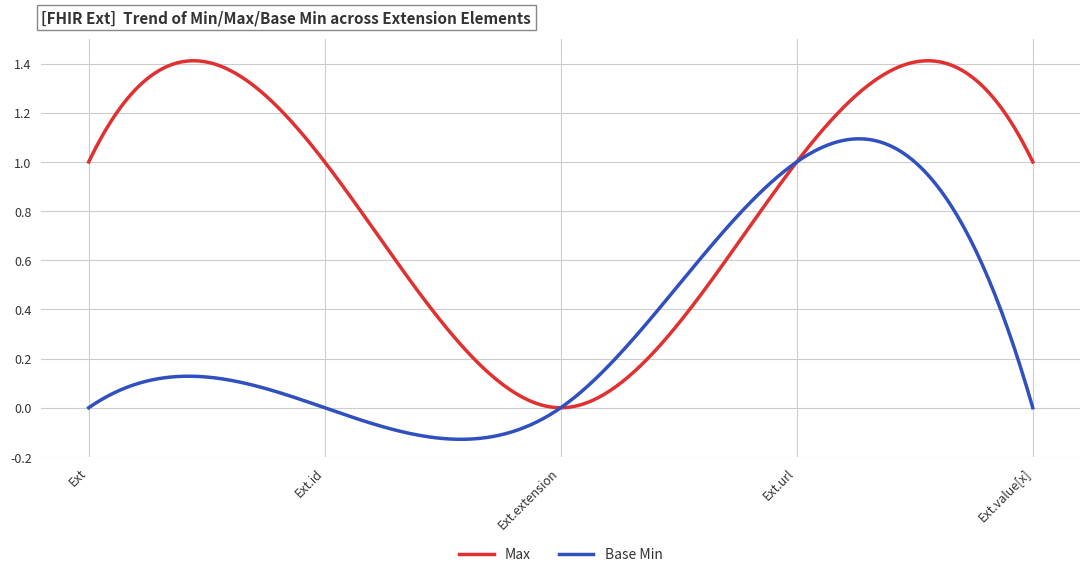

How many lines are shown in the chart?

2